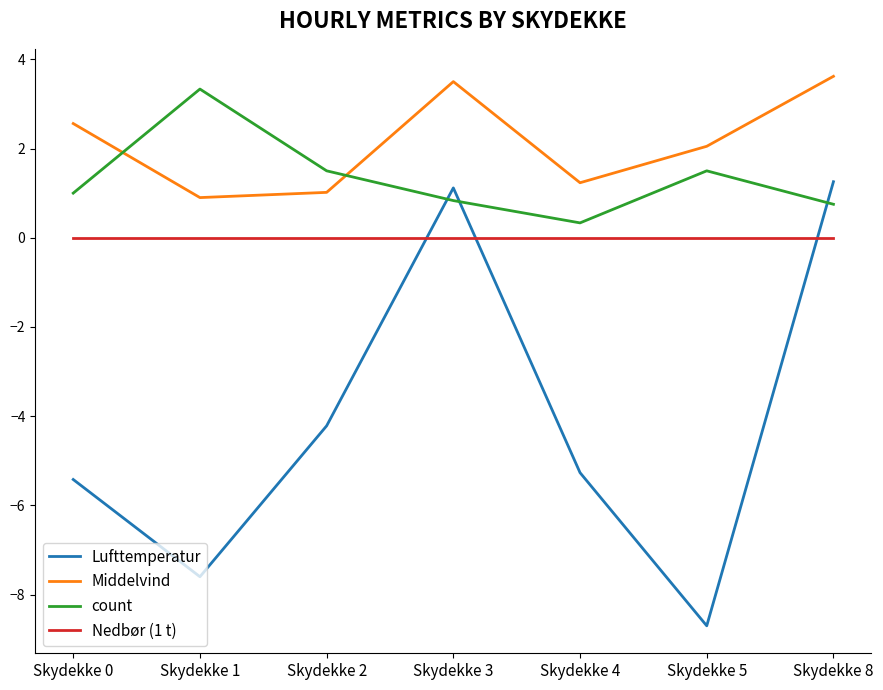

Rank the series at Skydekke 2 from highest to lowest value.

count, Middelvind, Nedbør (1 t), Lufttemperatur